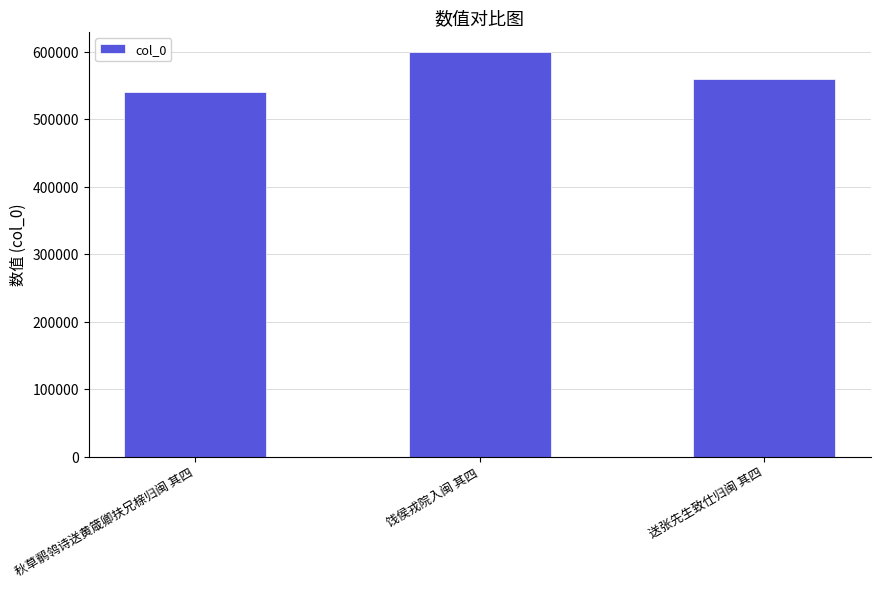

What is the minimum value shown in the chart?

541216